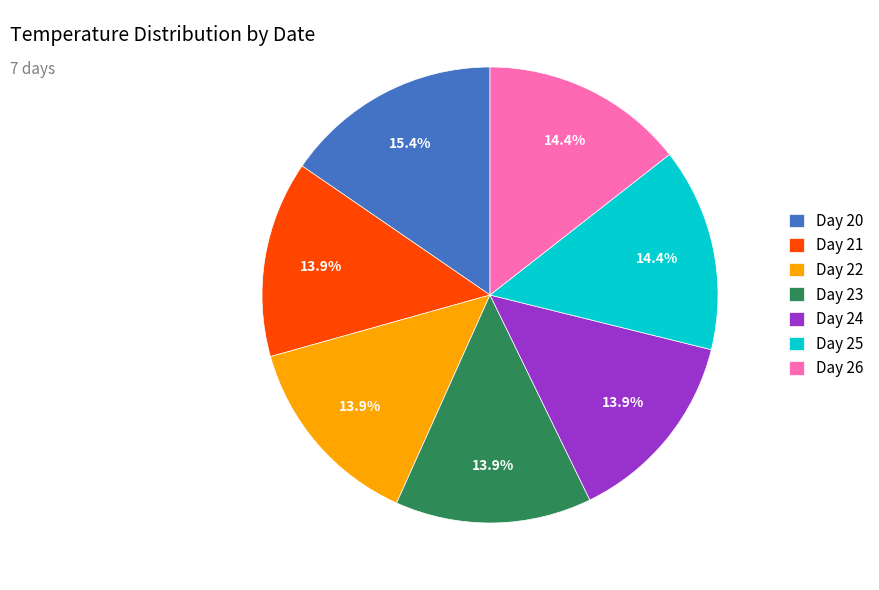

Does any single category account for the majority?

No